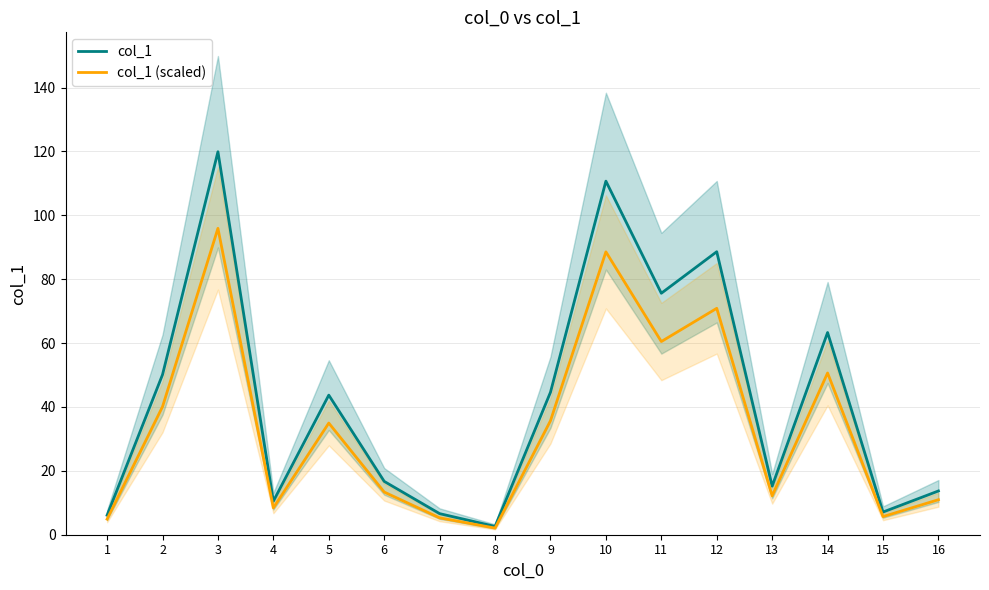

Which category has the highest value in the col_1 series?

3